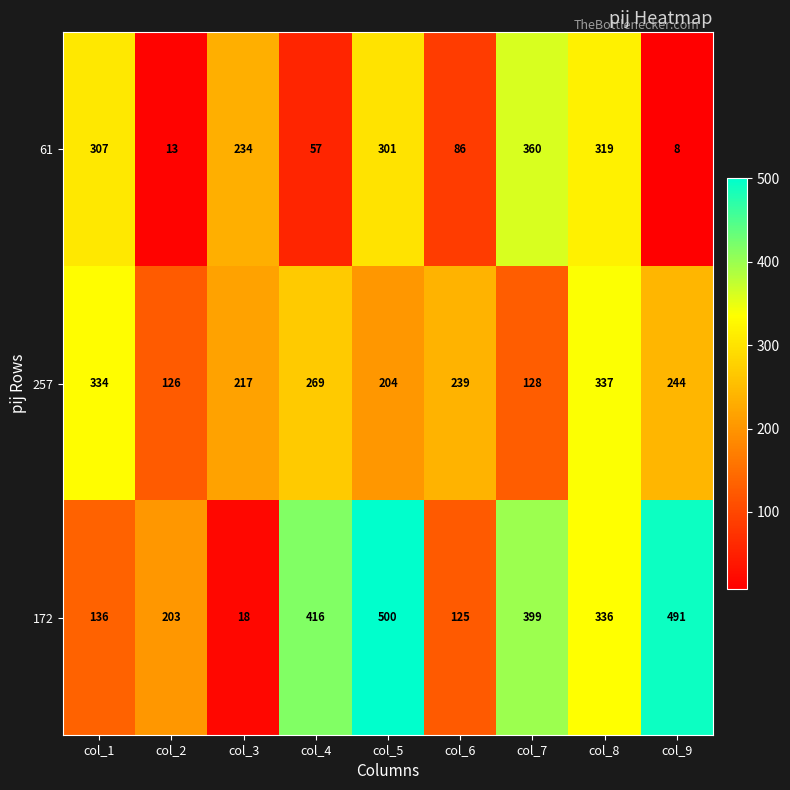

Between col_1 and col_7, which series saw the biggest shift?

172